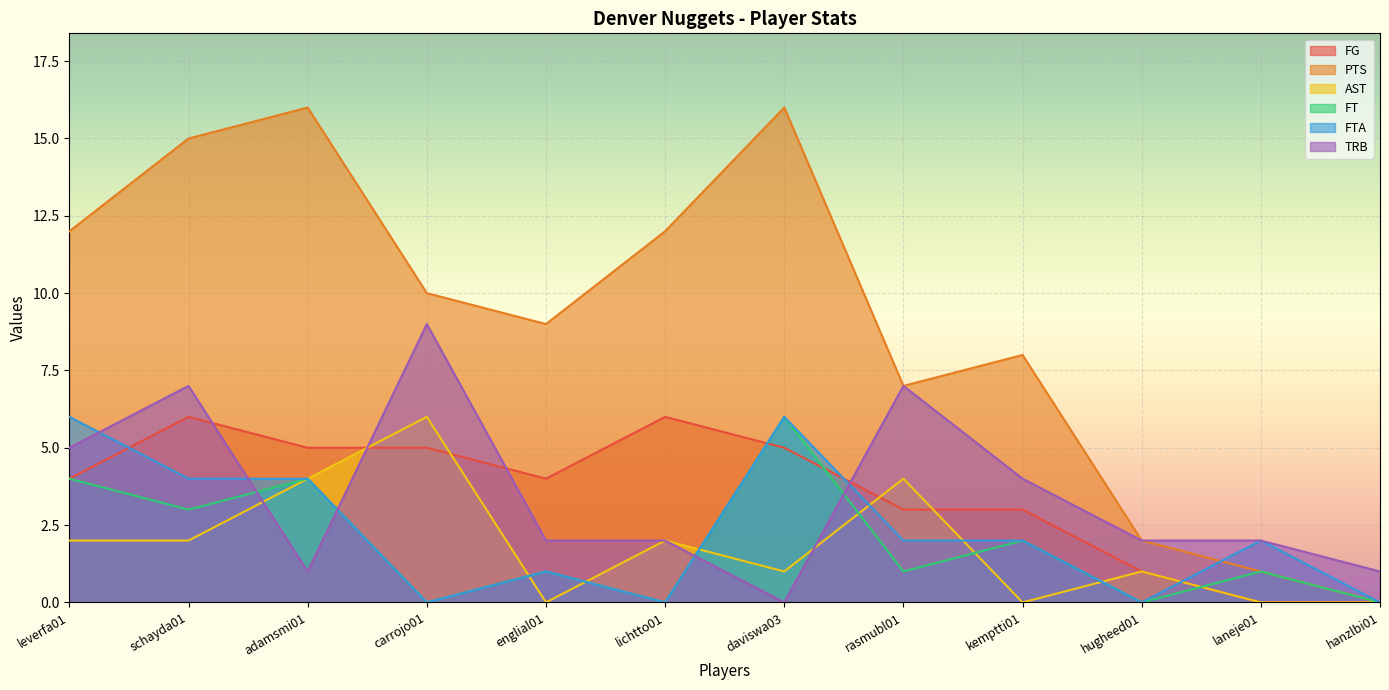

Between which two adjacent categories do FT and TRB first intersect?

schayda01 and adamsmi01